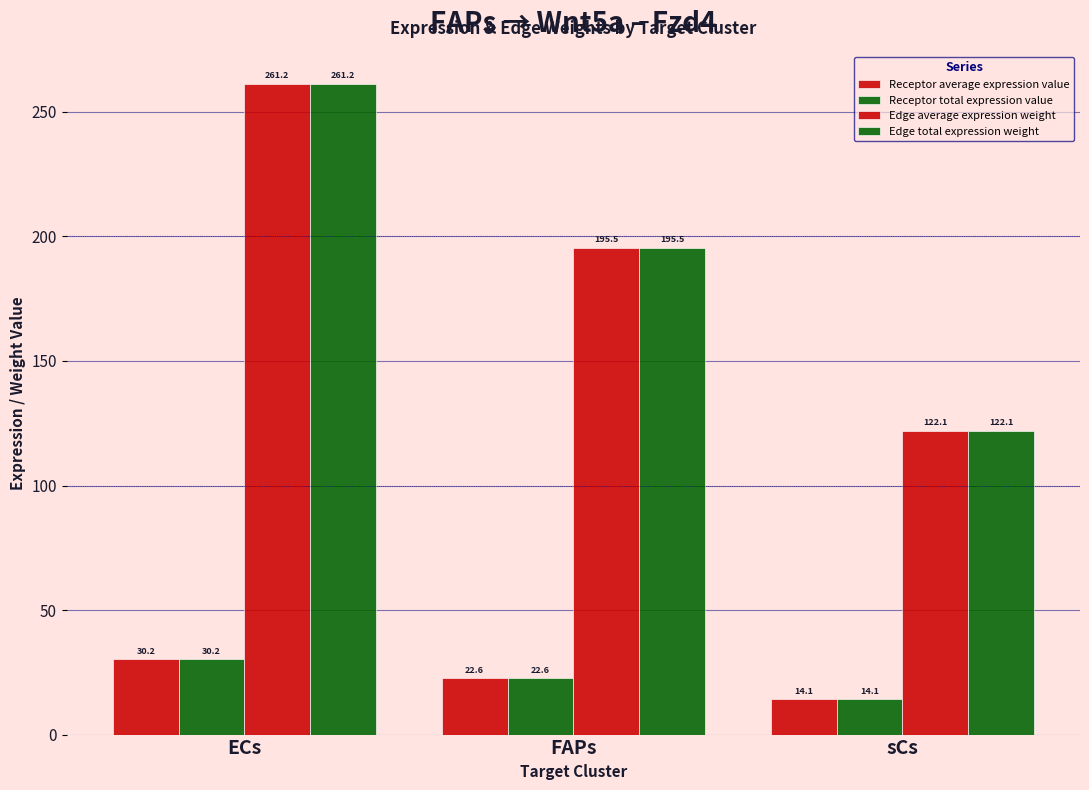

What is the label of the 2nd bar from the right?

FAPs